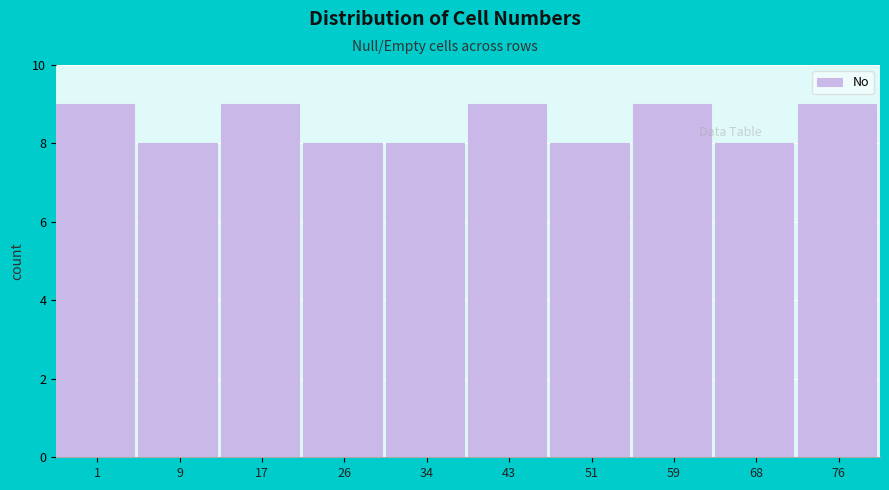

Reading left to right, extract all data points from this chart.

9	8	9	8	8	9	8	9	8	9